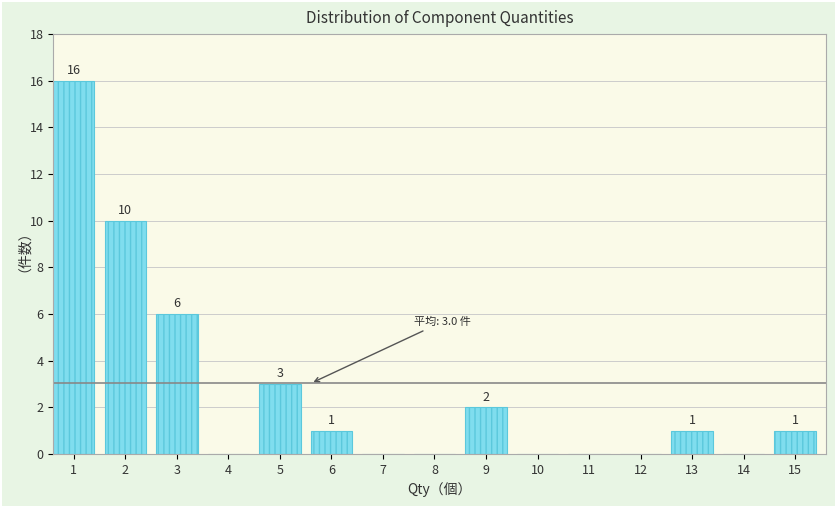

Reading right to left, what are all the values shown in this chart?

15=1	14=0	13=1	12=0	11=0	10=0	9=2	8=0	7=0	6=1	5=3	4=0	3=6	2=10	1=16